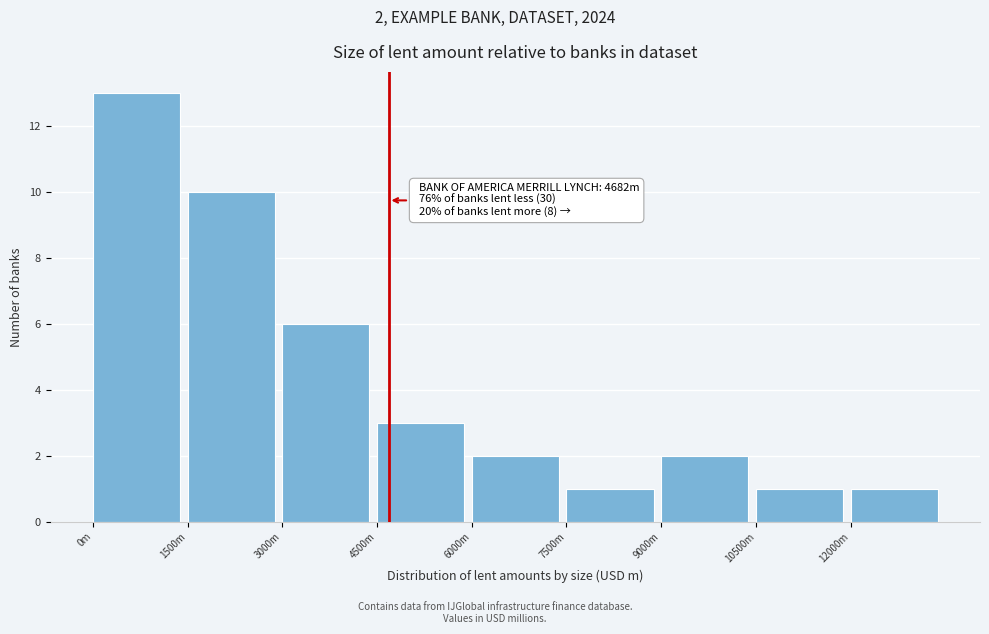

Reading left to right, what are all the values shown in this chart?

13	10	6	3	2	1	2	1	1